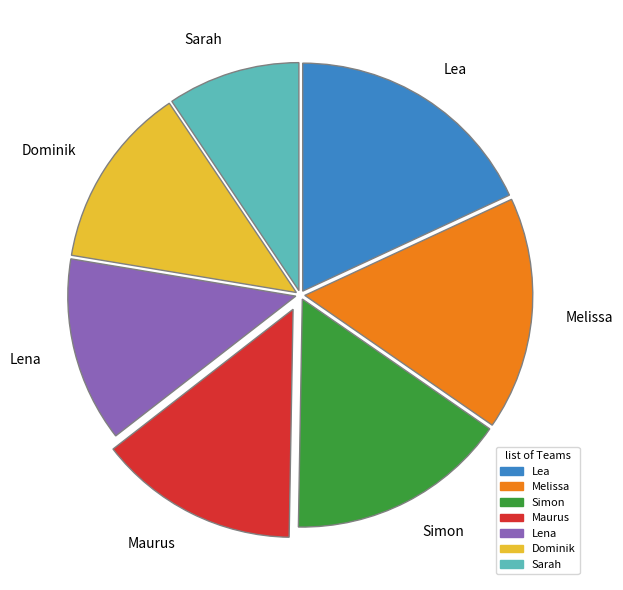

Which slice is the largest?

Lea